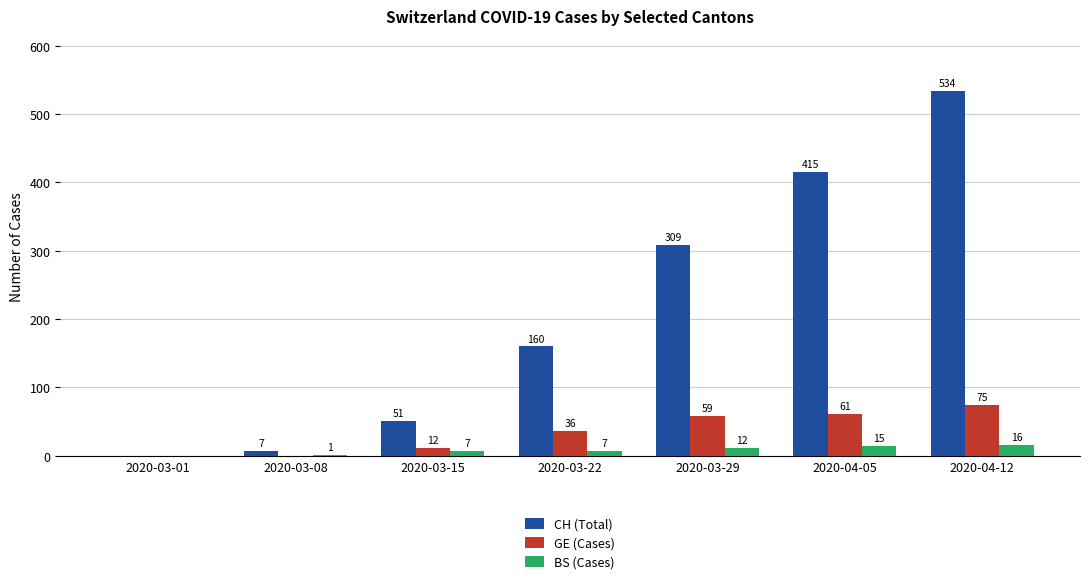

Read the BS (Cases) value at 2020-03-29, to the nearest 5.

10